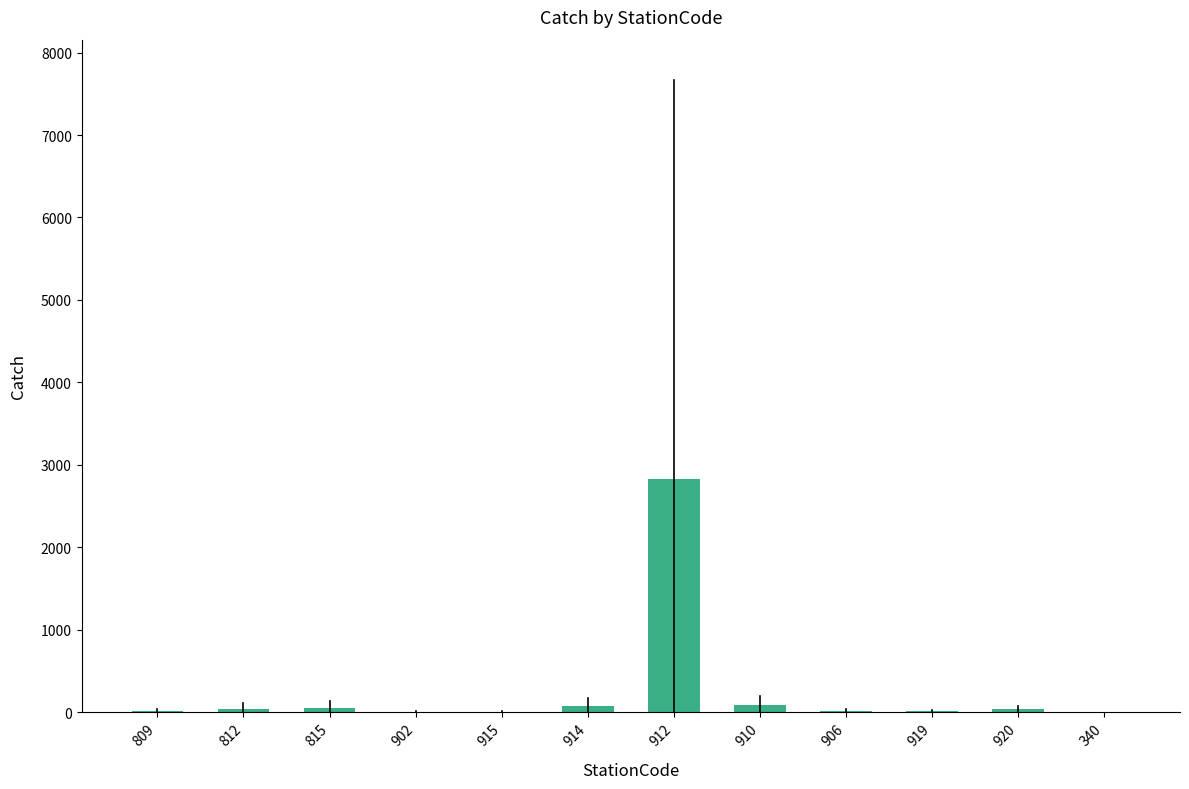

What is the sum of all values?

3163.5